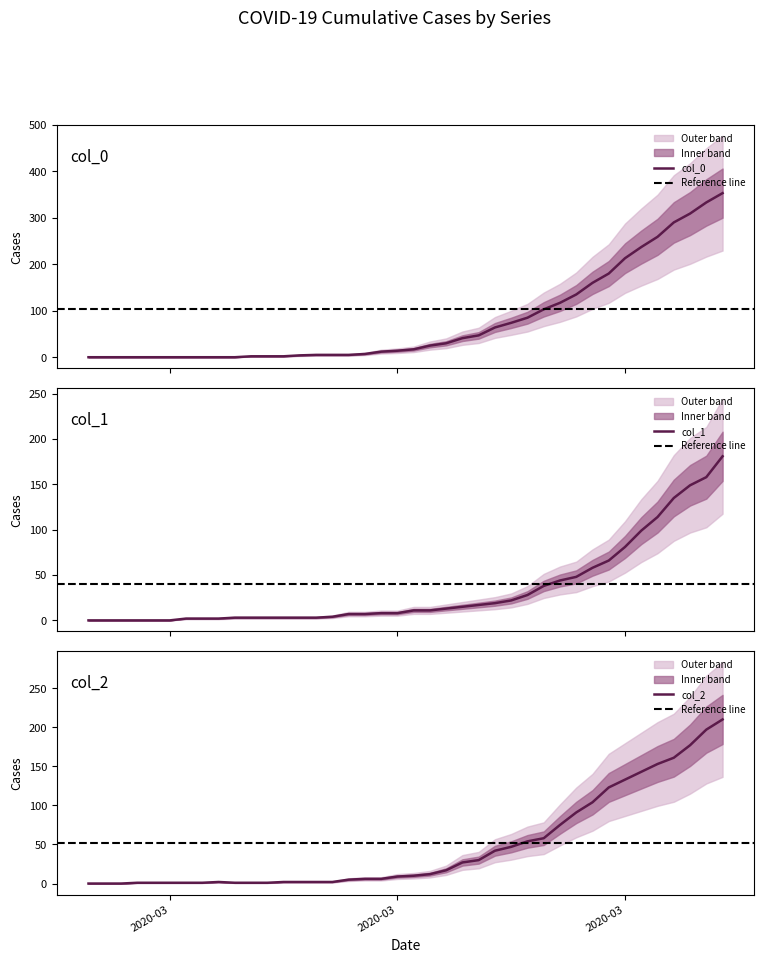

Where is col_0 nearest to the value 176?

2020-03-30